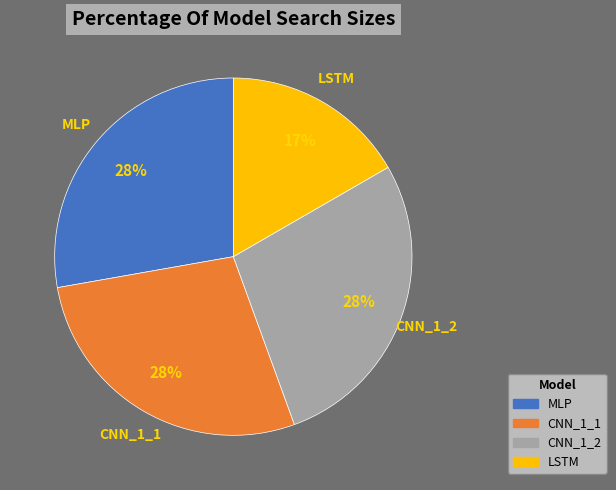

Does CNN_1_1 account for over 50% of the chart?

No